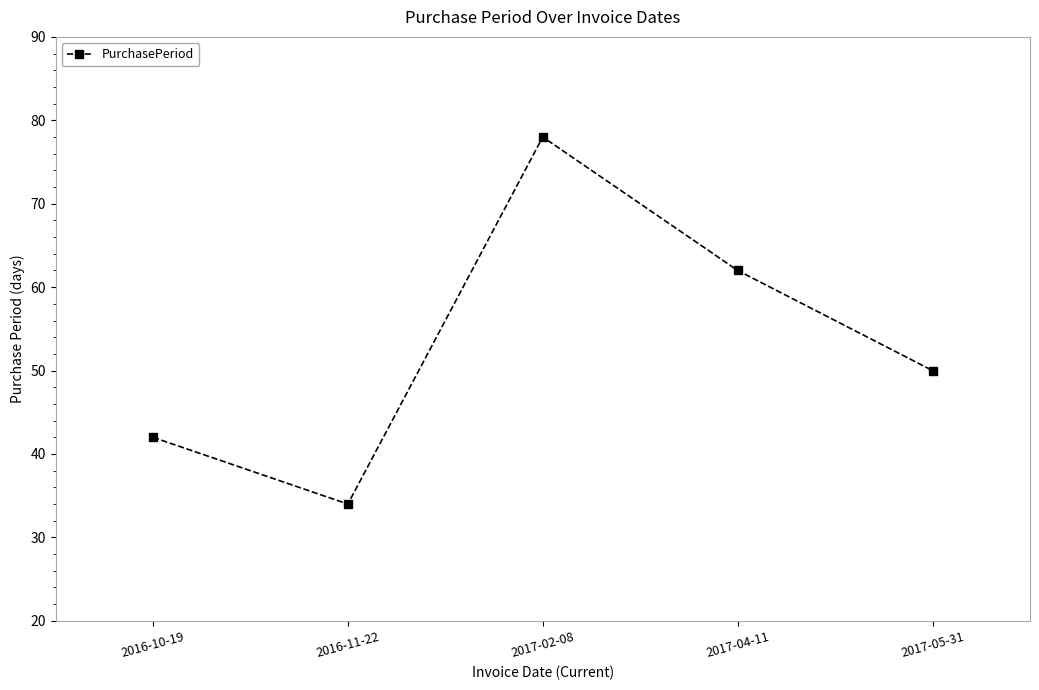

How many values are between 42 and 62?

3